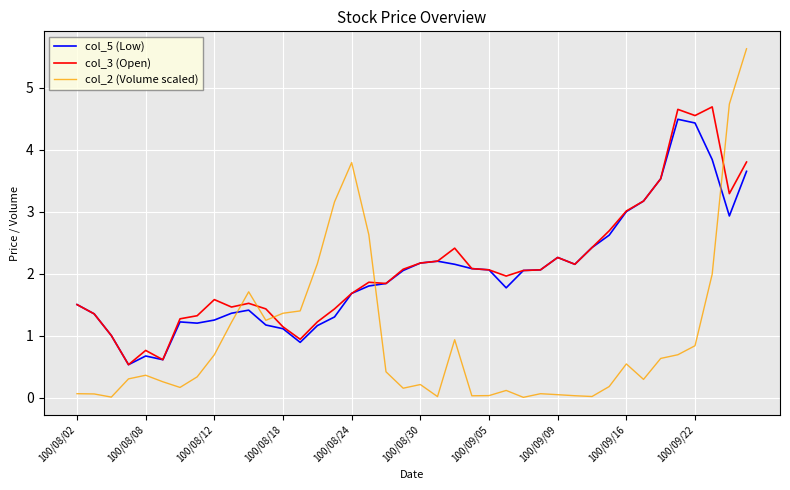

What is the greatest value displayed?

5.6